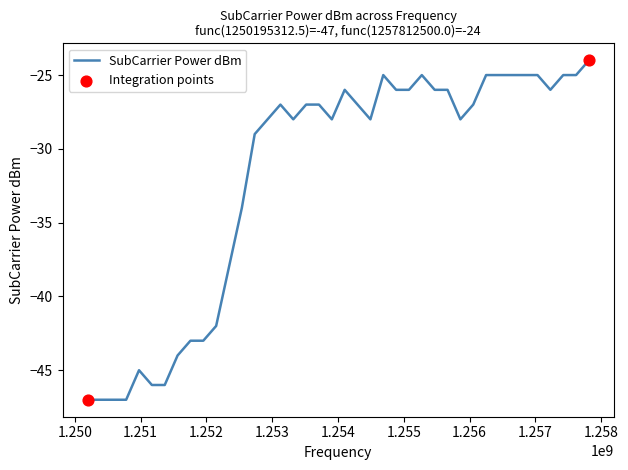

What is the difference between the maximum and minimum values?

23